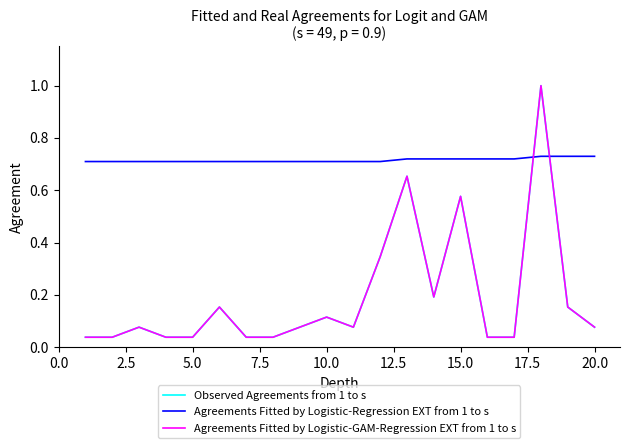

Is this an area chart (filled region under the line)?

No